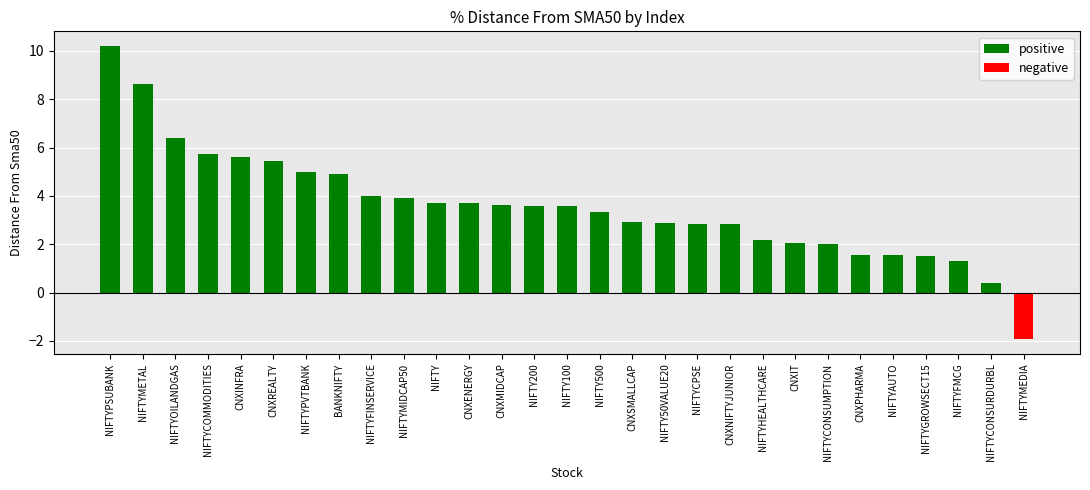

What is the value of the 25th bar from the left?

1.6